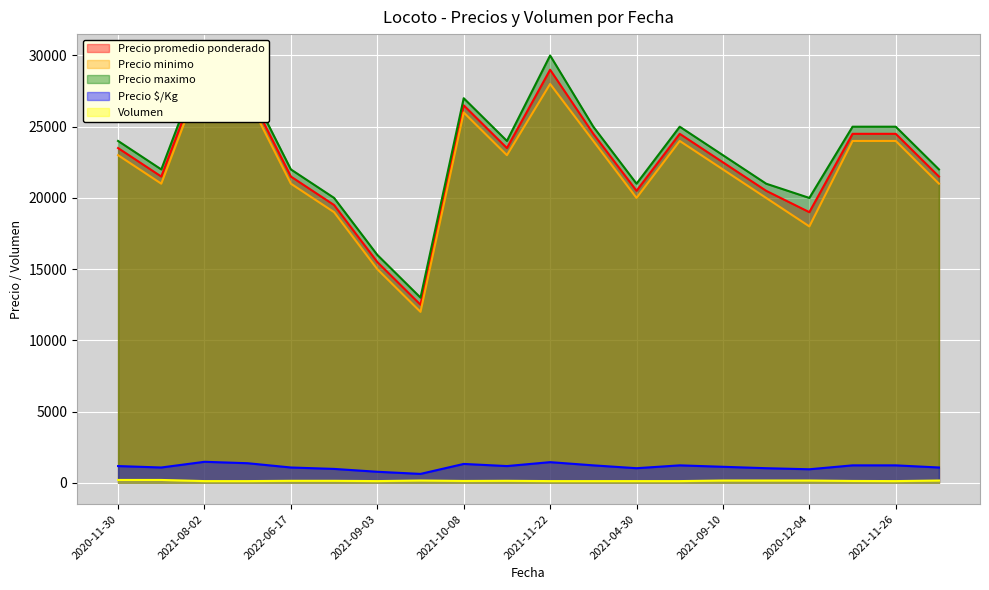

The Precio $/Kg series shows 1910 at 2020-11-30. True or false?

False